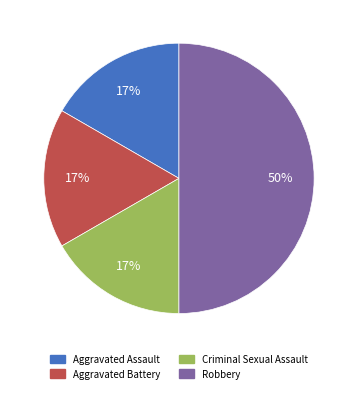

How many slices are in this pie chart?

4